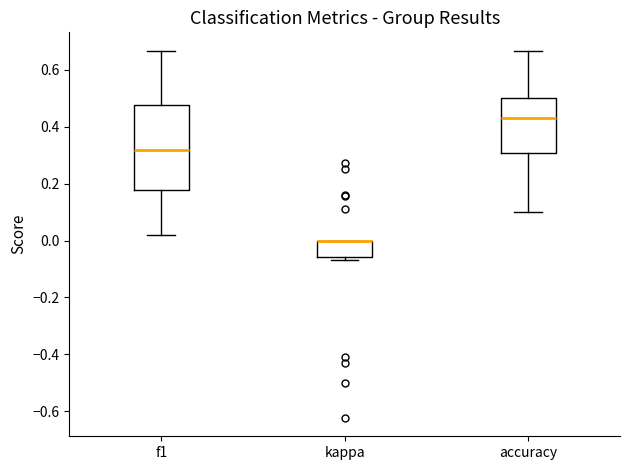

Reading left to right, read every box against the y-axis: the position of its median line, the range the box covers, and the ends of its whiskers. The values are not printed on the chart, so give them approximately, as read against the axis.

f1: median 0.32, box 0.18 to 0.48, whiskers 0.02 to 0.66
kappa: median 0.00 (drawn on the box's upper edge), box -0.06 to 0.00, whiskers -0.06 (just below the box's lower edge) to 0.00
accuracy: median 0.42, box 0.30 to 0.50, whiskers 0.10 to 0.66